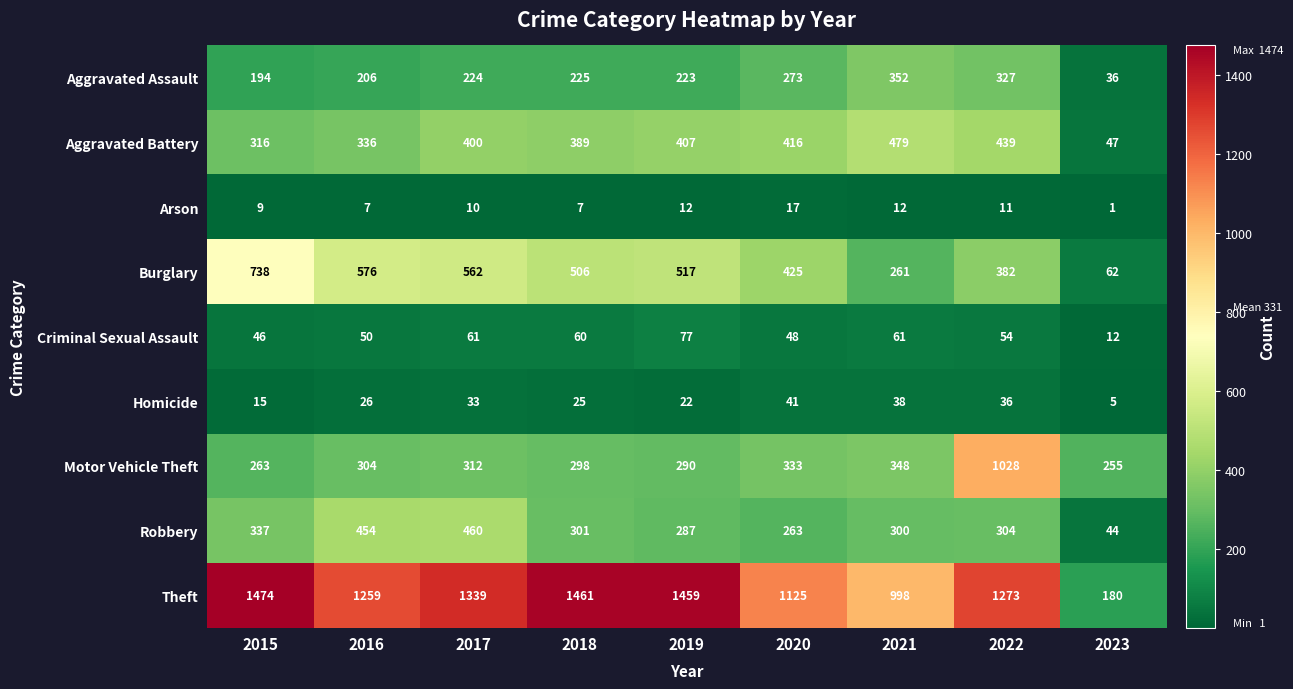

At which category is the sum across all series the highest?

2022